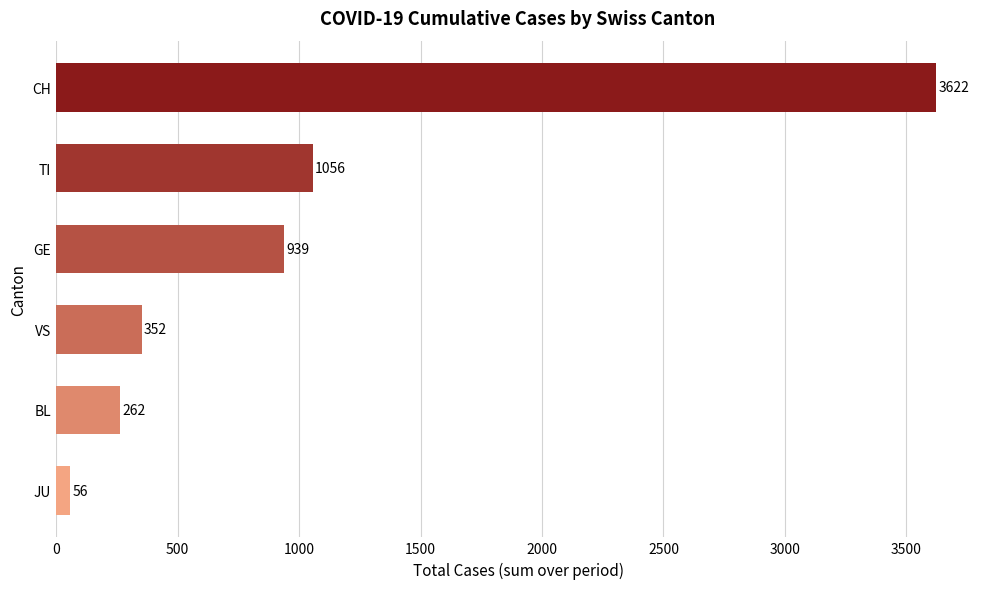

What is the value of the 2nd bar from the top?

1056